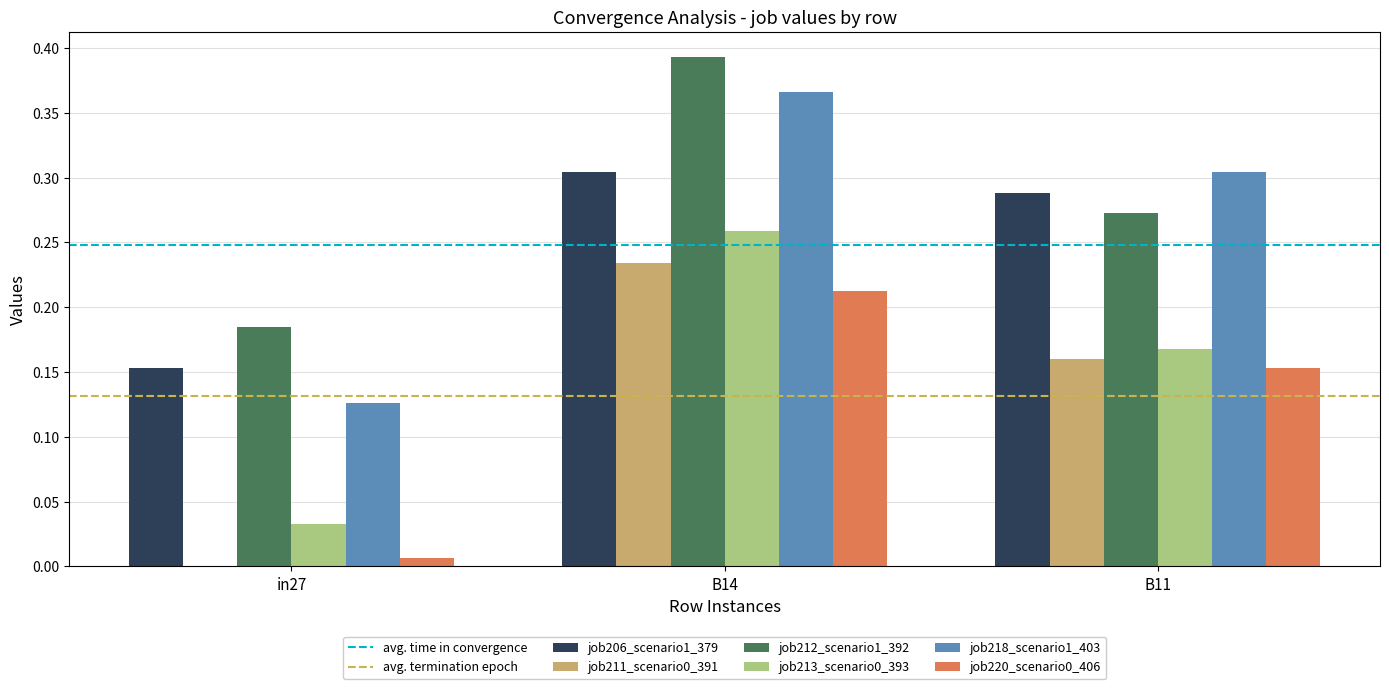

The job211_scenario0_391 series shows 0.1 at B11. True or false?

False